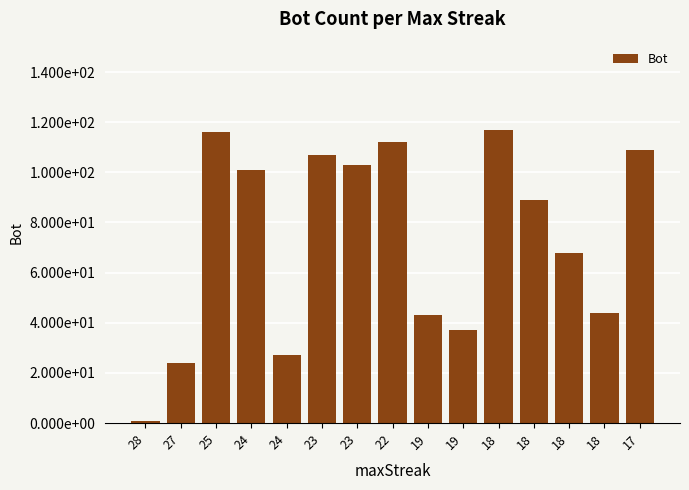

What is the smallest value displayed?

1